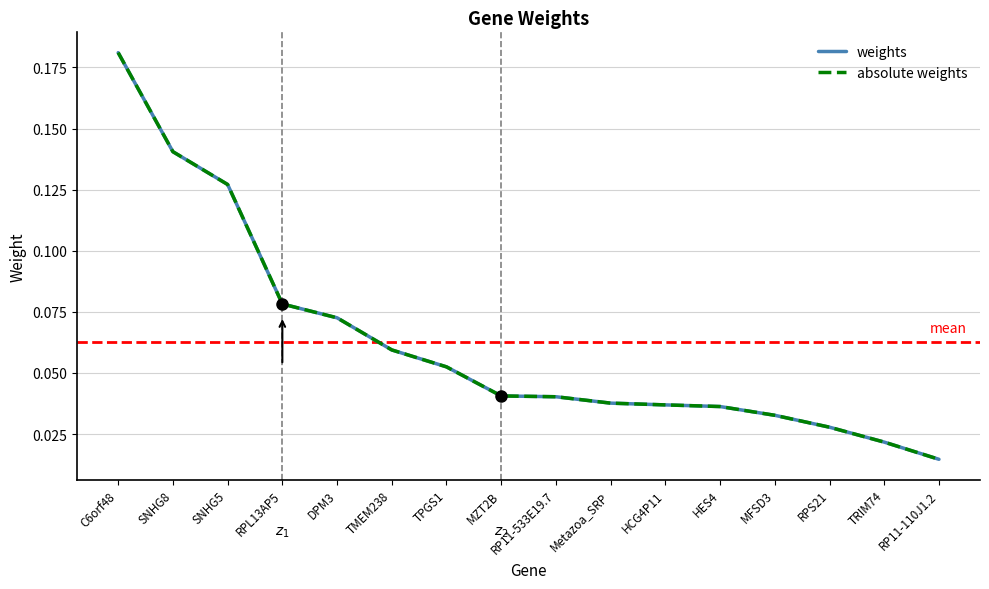

What is the total value across all series at SNHG8?

0.3